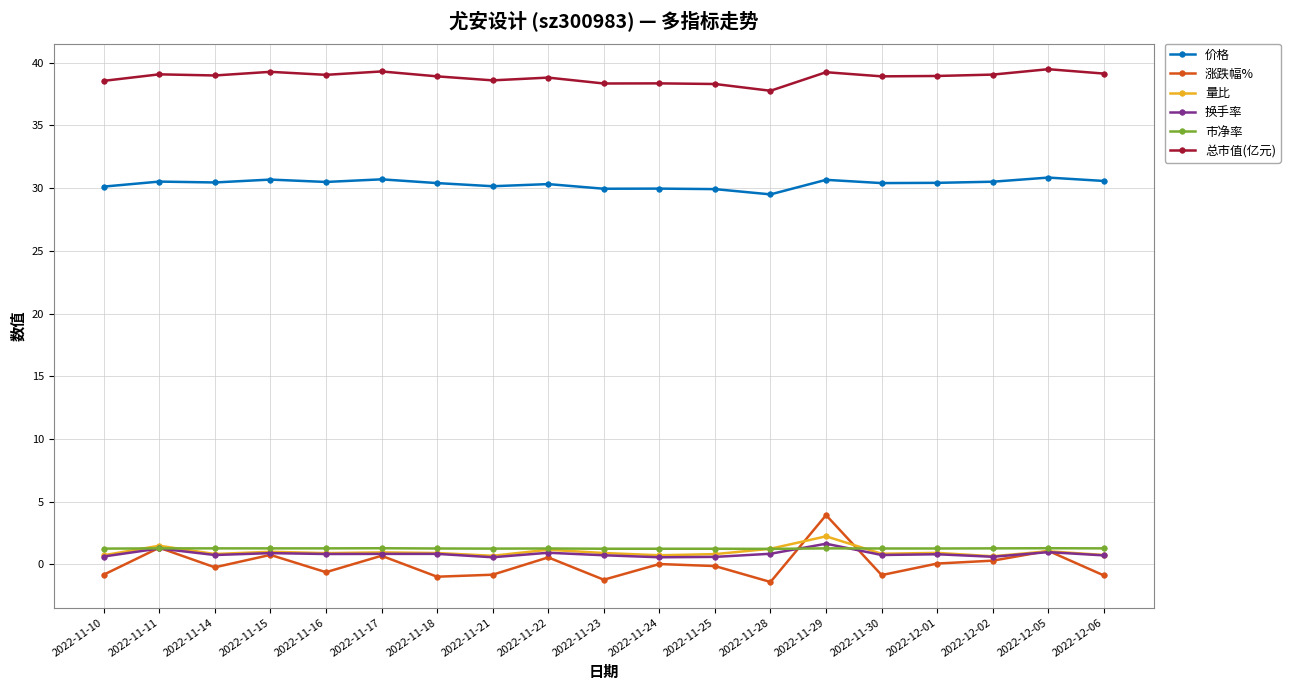

What is the approximate value of 总市值(亿元) at 2022-12-06?

39.1